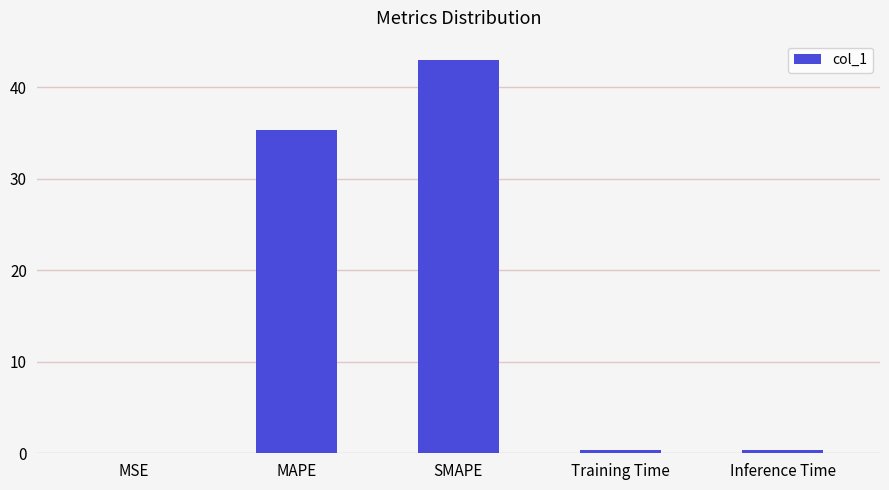

What is the sum of all values?

79.1